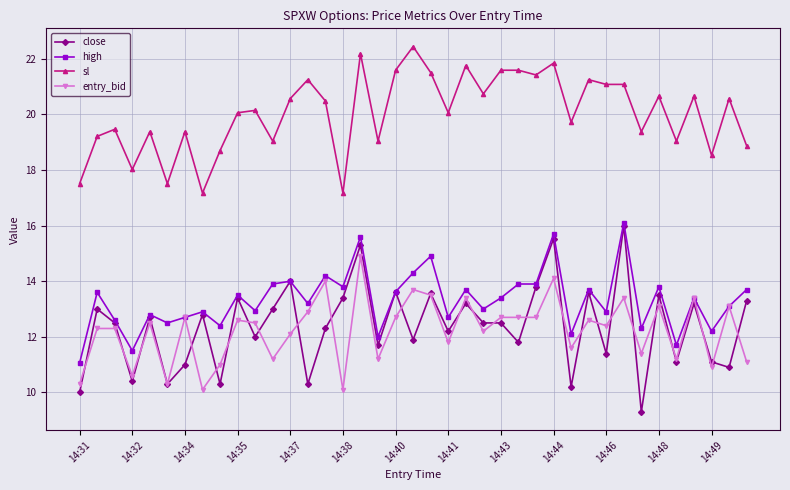

What is the maximum value for close?

16.0